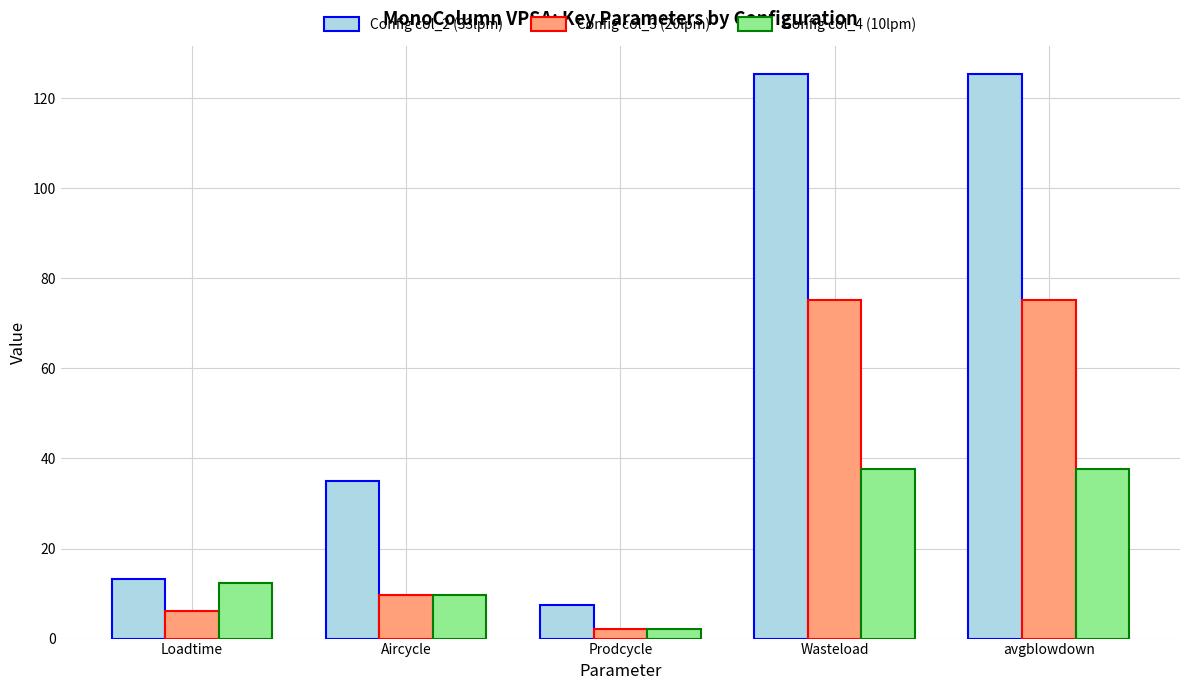

Which series has the widest spread of values?

Config col_2 (33lpm)